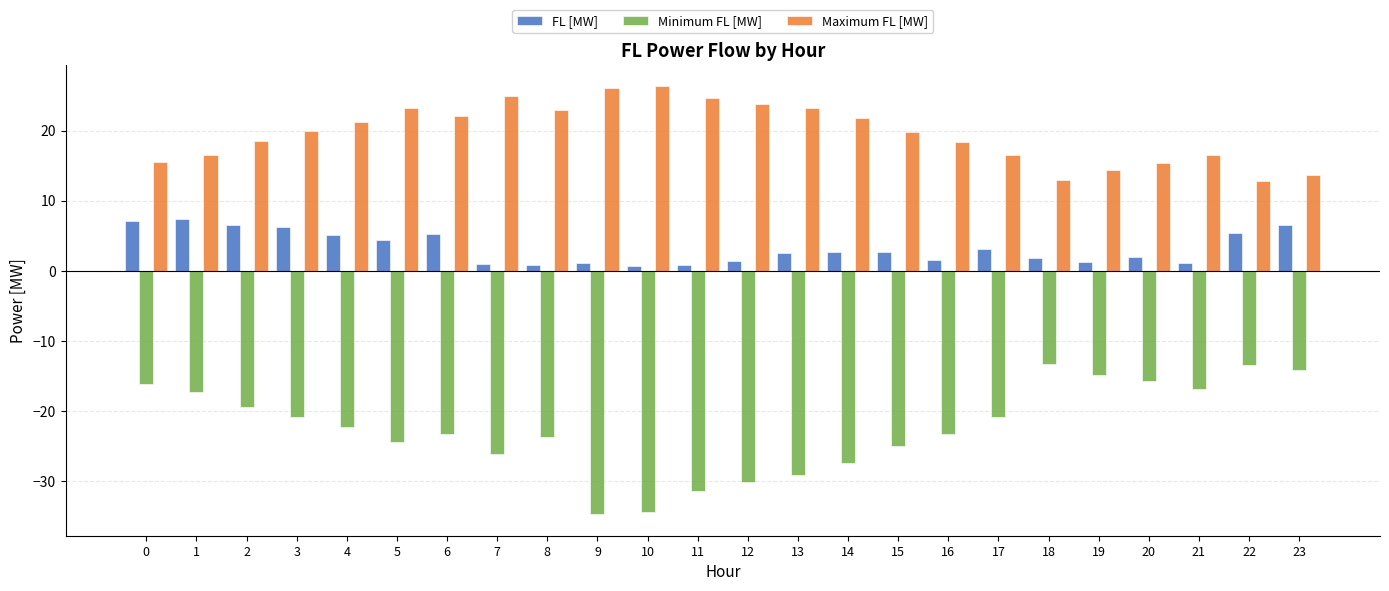

What is the difference between the maximum and minimum values in the FL [MW] series?

6.7